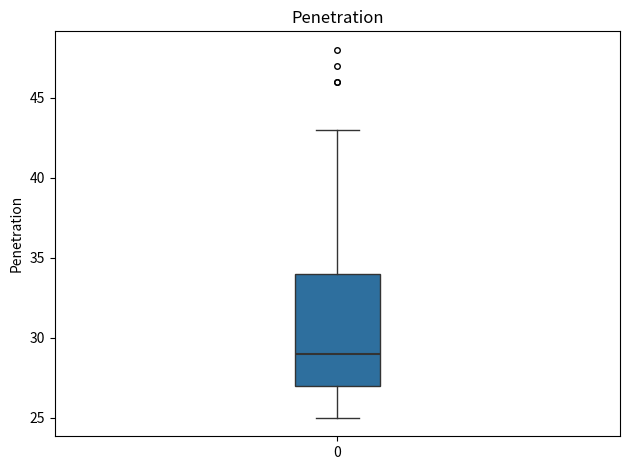

Read this box plot against the y-axis: the position of the median line, the range covered by the box, and the ends of both whiskers. The values are not printed on the chart, so give them approximately, as read against the axis.

median 29, box 27 to 34, whiskers 25 to 43